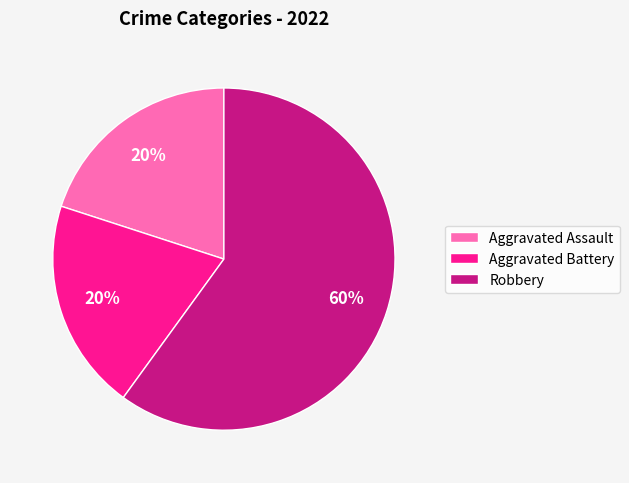

Which category has the biggest portion of the pie?

Robbery